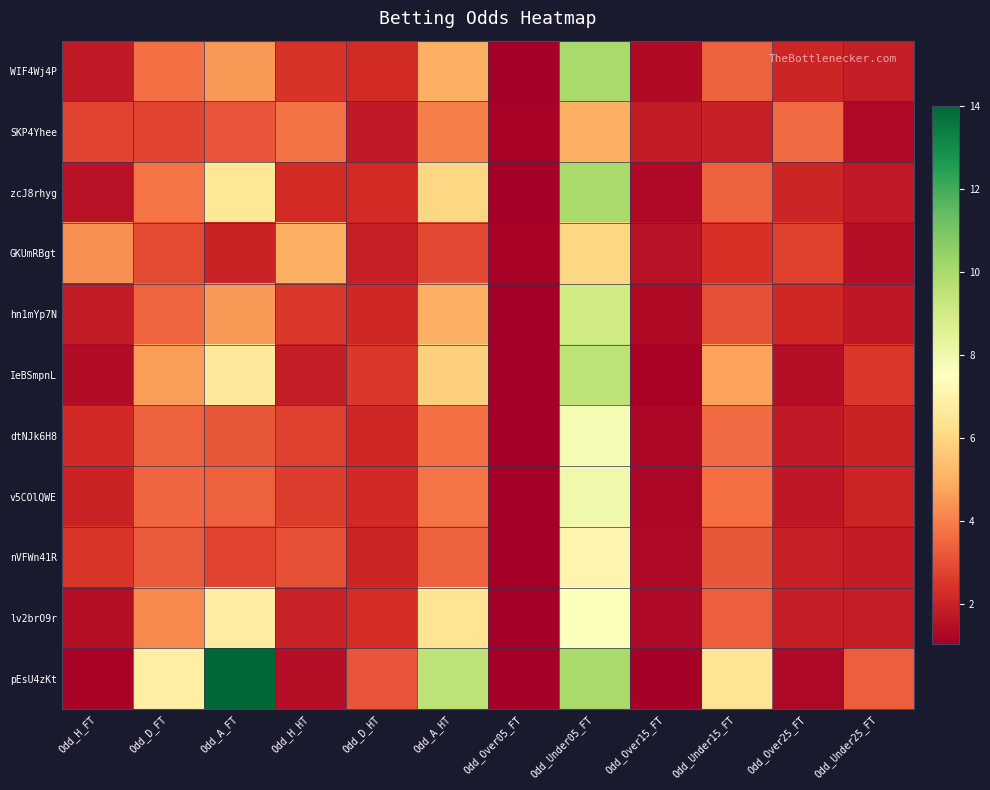

Which has a higher value, Odd_A_FT or Odd_Under25_FT?

Odd_A_FT